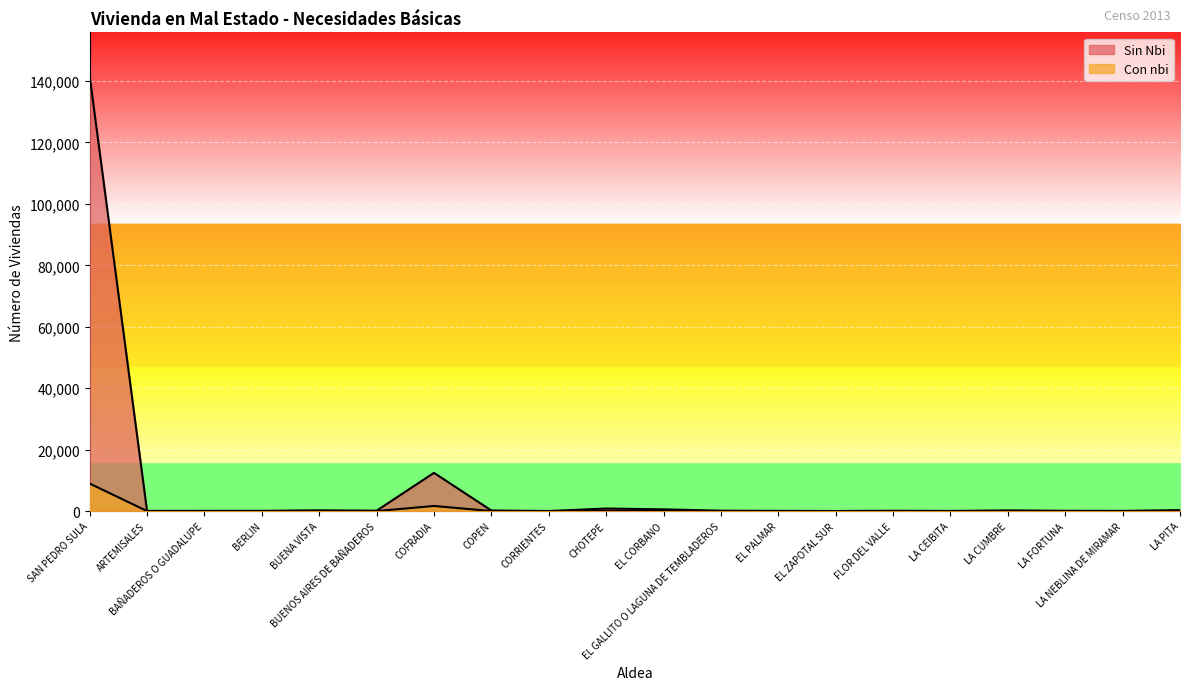

What is the spread (max minus min) of values at BUENA VISTA?

251